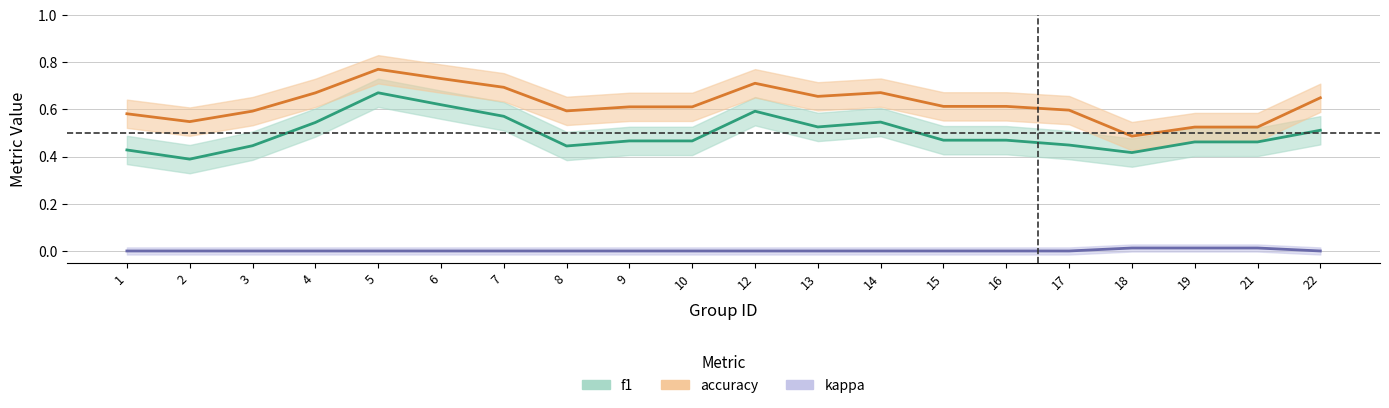

True or false: accuracy and kappa cross at least once.

False